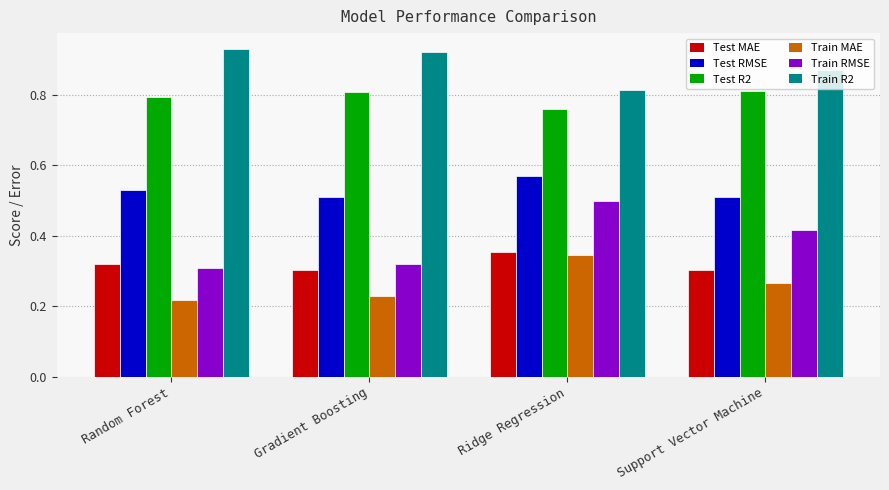

How many Train R2 values are between 0 and 1?

4